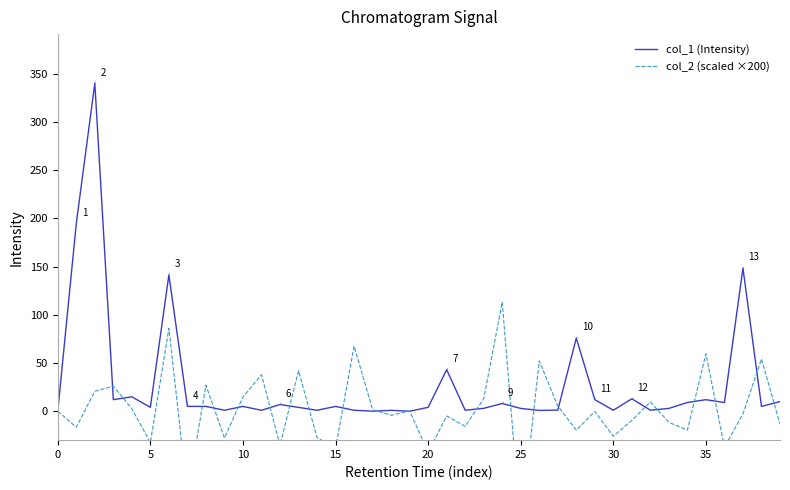

Between 24 and 27, which series saw the biggest shift?

col_2 (scaled ×200)